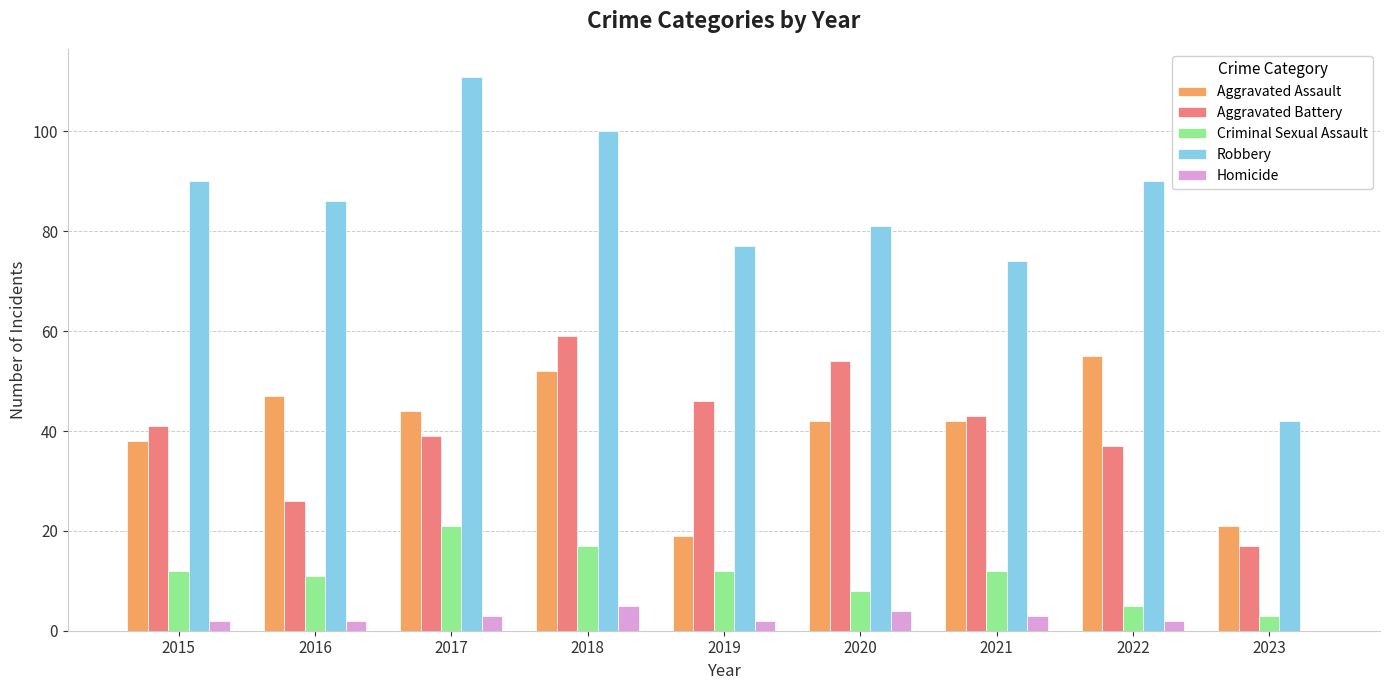

Is it true that Aggravated Battery equals 43 at 2021?

True